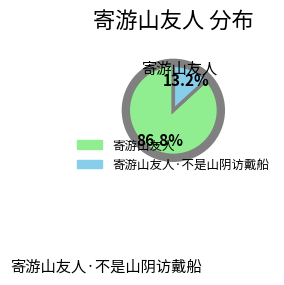

Does any single category account for the majority?

Yes